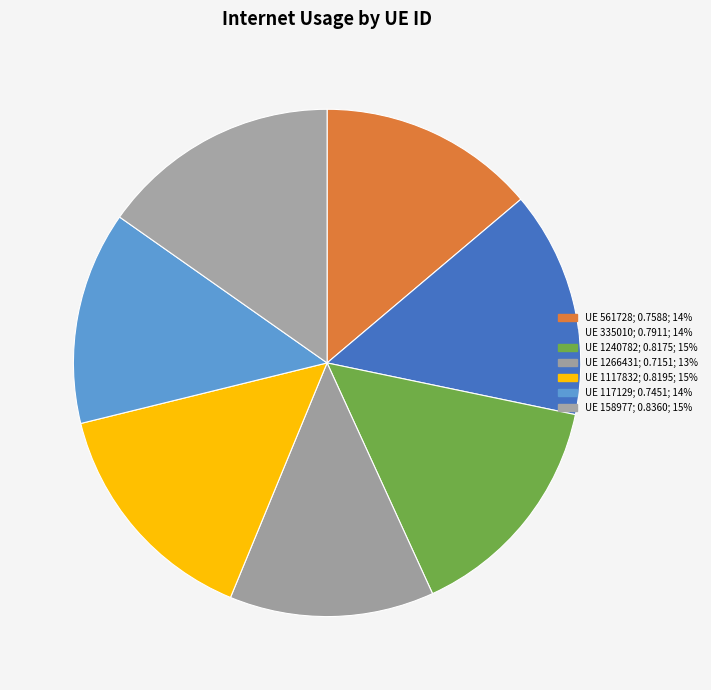

Count the number of slices in the pie.

7